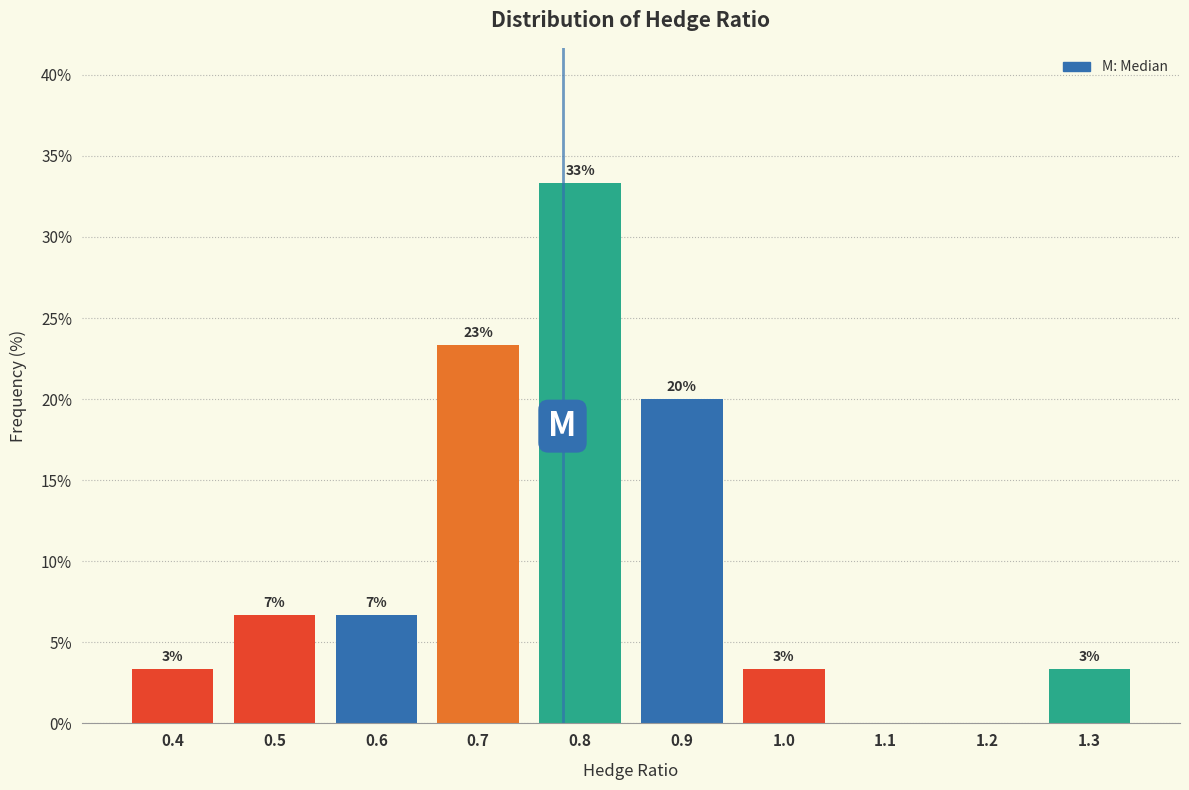

Are the bars horizontal?

No